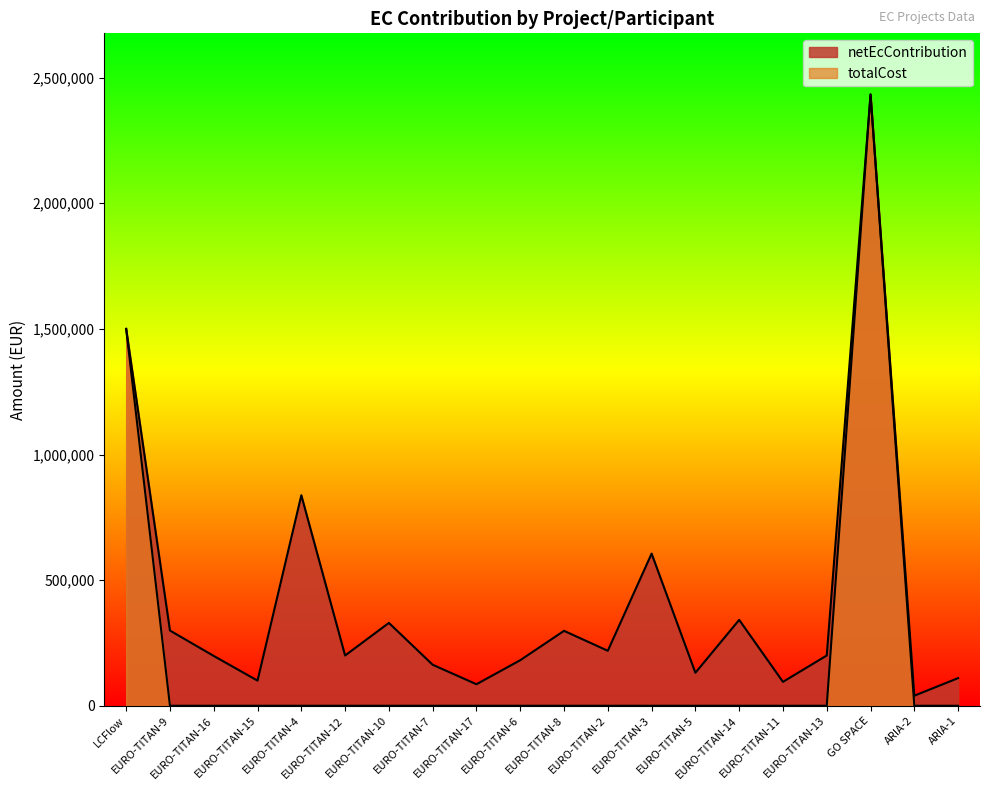

What is the label of the 2nd point from the left?

EURO-TITAN-9